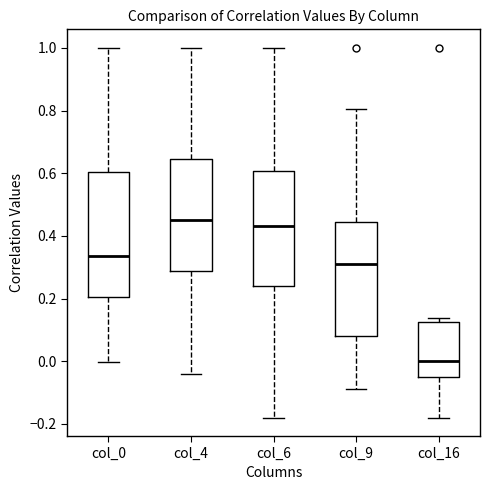

Reading left to right, transcribe this box plot: for each box, give where its median line is, the range the box spans, and where its two whiskers end, as read against the y-axis. The values are not printed on the chart, so give them approximately, as read against the axis.

col_0: median 0.34, box 0.20 to 0.60, whiskers 0.00 to 1.00
col_4: median 0.44, box 0.28 to 0.64, whiskers -0.04 to 1.00
col_6: median 0.44, box 0.24 to 0.60, whiskers -0.18 to 1.00
col_9: median 0.32, box 0.08 to 0.44, whiskers -0.08 to 0.80
col_16: median 0.00, box -0.06 to 0.12, whiskers -0.18 to 0.14